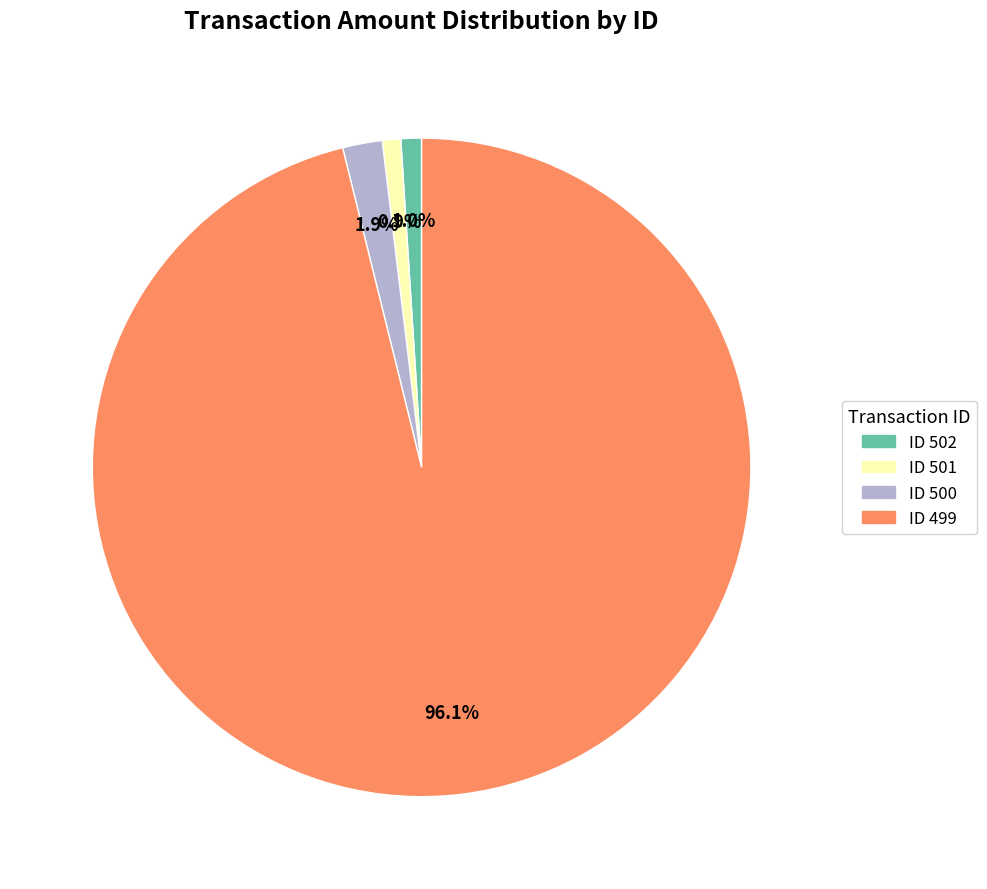

Is there any slice that represents more than half of the pie?

Yes